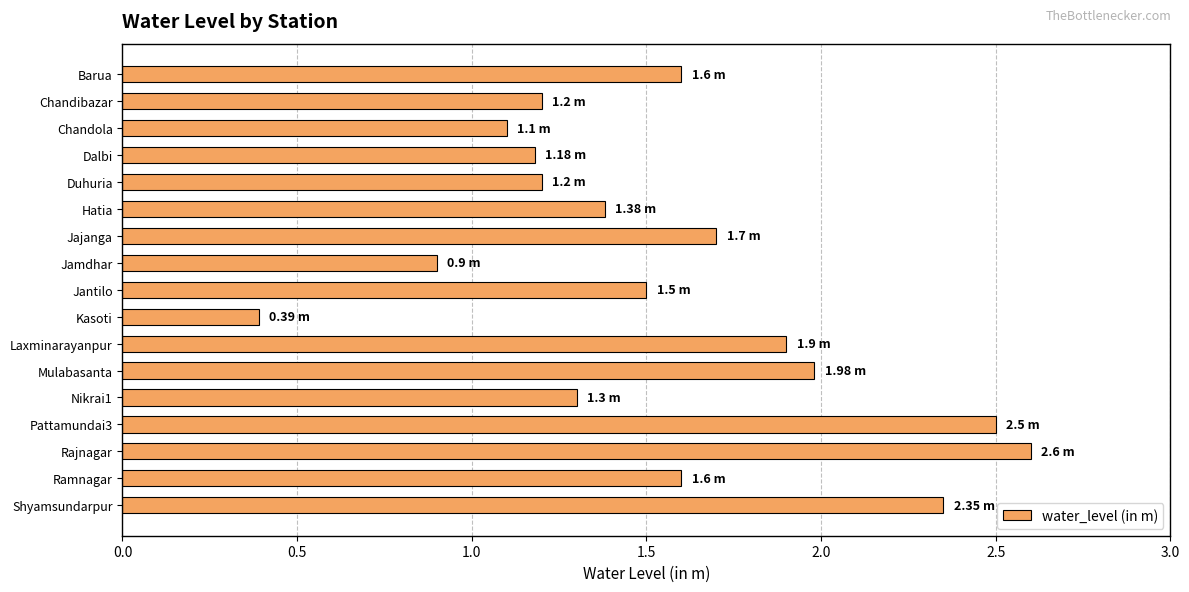

Which label corresponds to the largest value in the chart?

Rajnagar